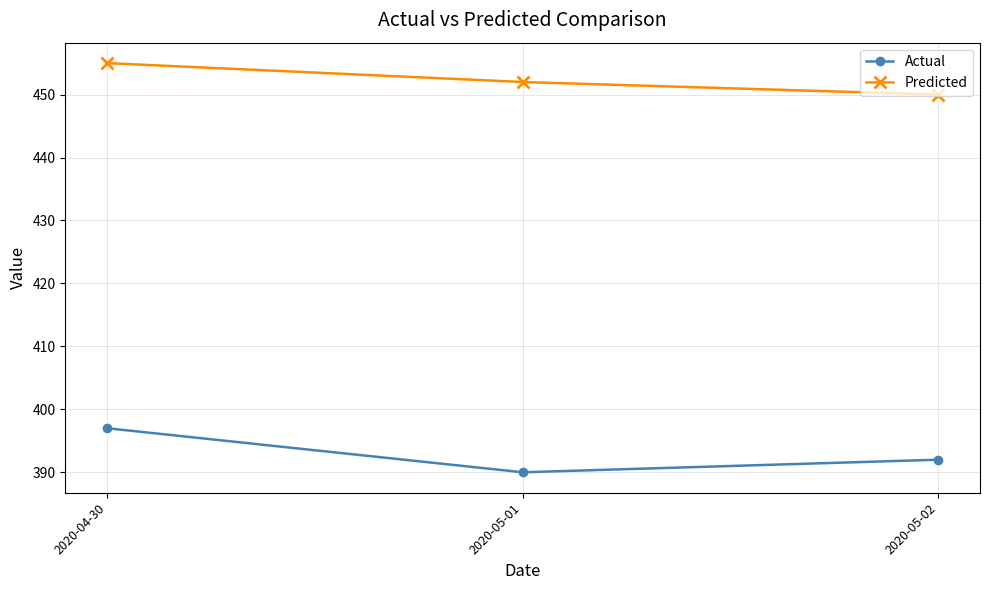

At which label does Predicted reach its peak?

2020-04-30